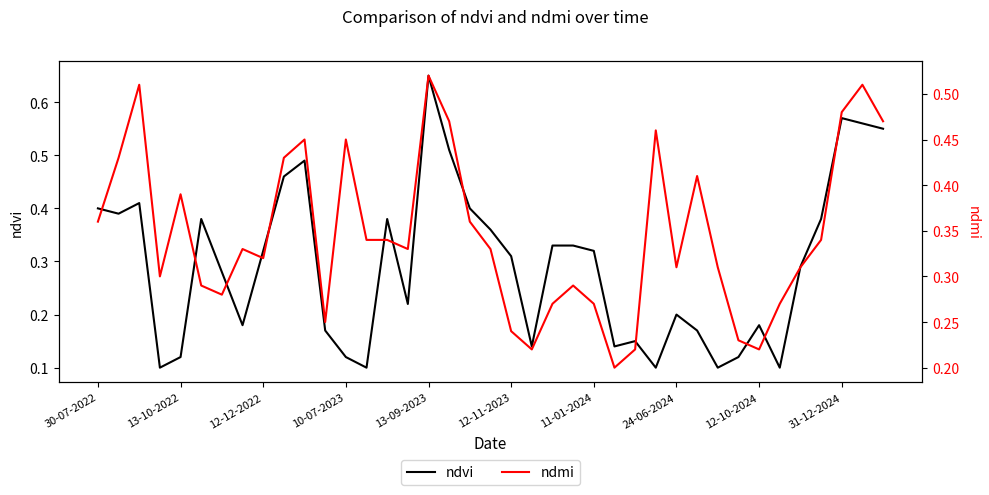

What is the highest value of the ndmi series?

0.5